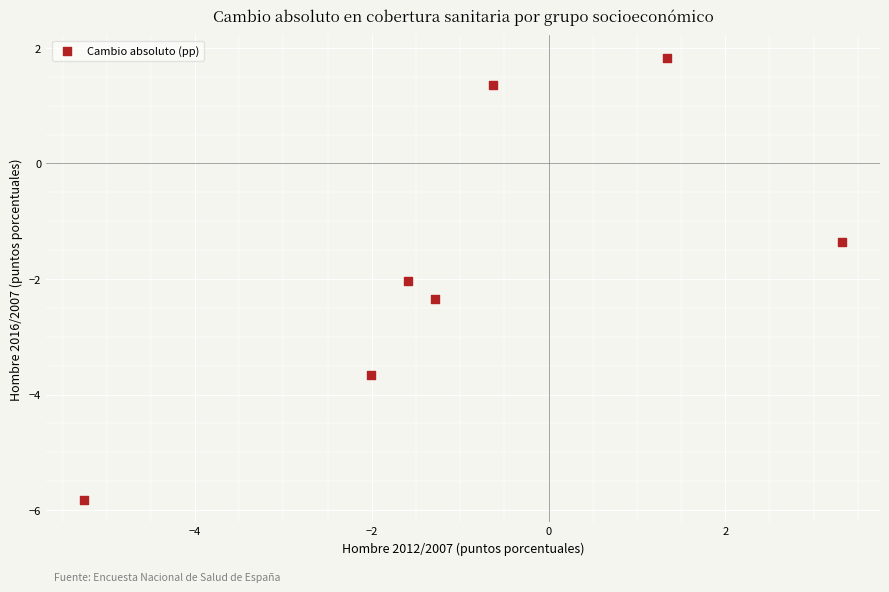

What Y value in the scatter plot is closest to -1?

-1.4